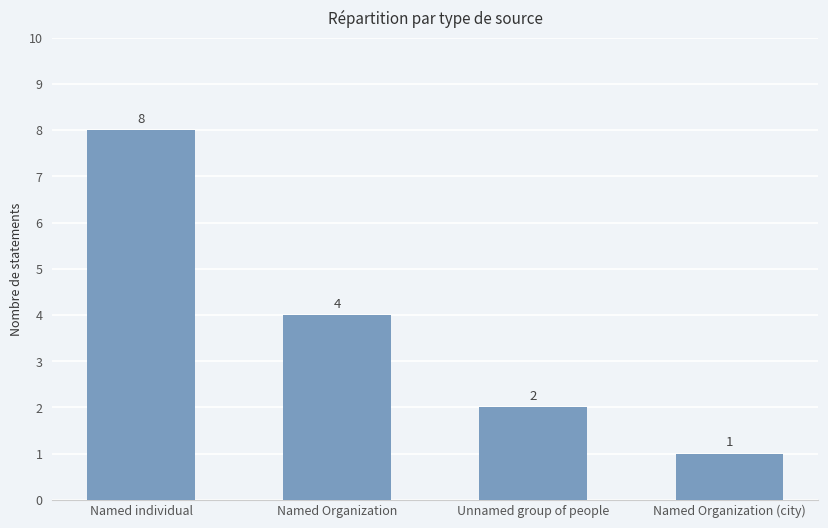

Rank the categories by value from highest to lowest.

Named individual, Named Organization, Unnamed group of people, Named Organization (city)